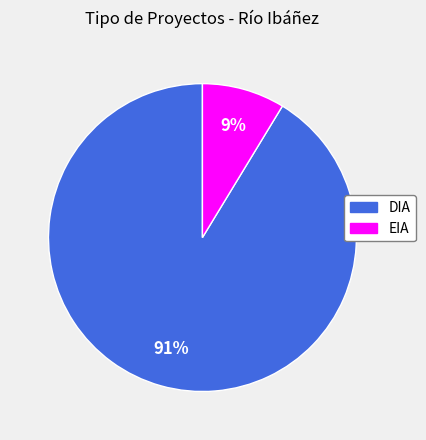

To the nearest percent, what is the combined percentage of EIA and DIA?

100%